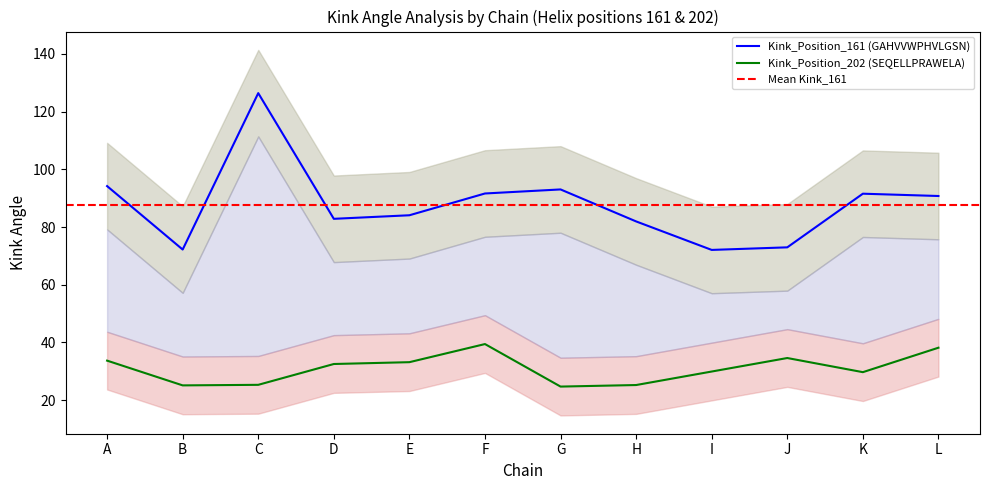

How many categories are shown in the chart?

12